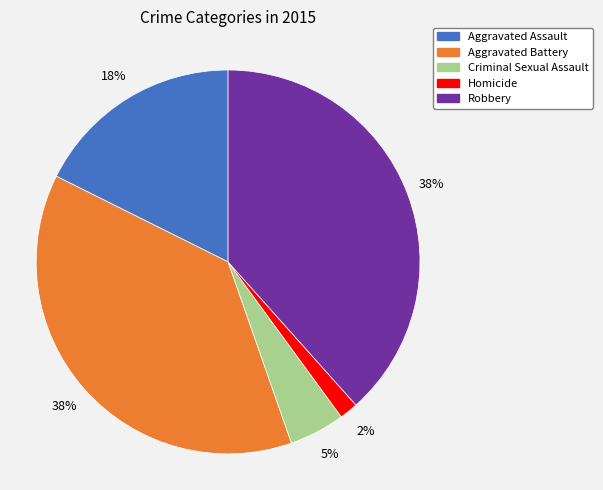

Which slice is the smallest?

Homicide